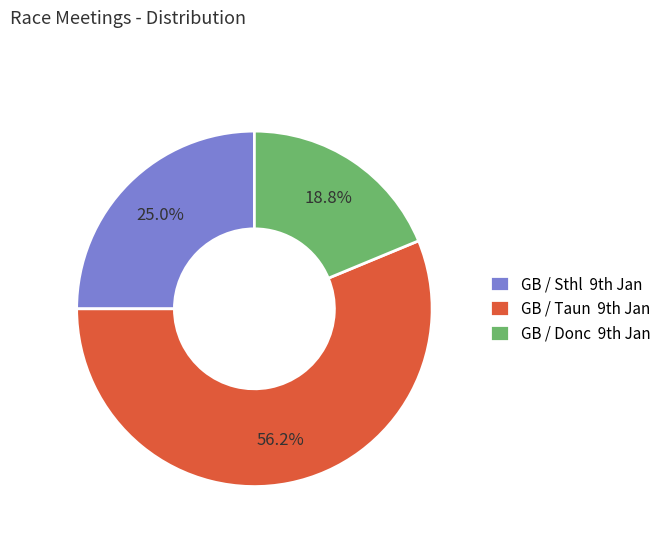

How many slices are in this pie chart?

3